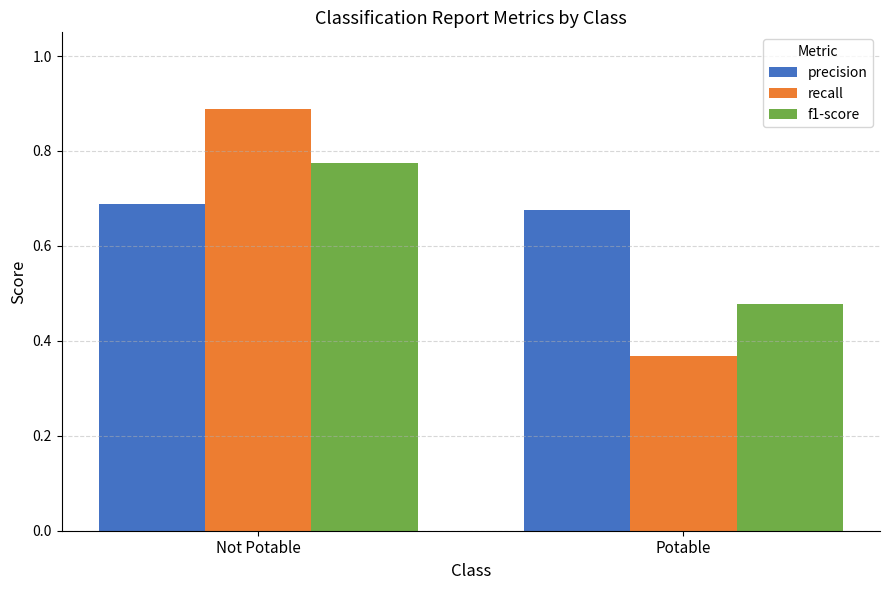

Is the value of precision at Not Potable greater than the value of f1-score at Potable?

Yes